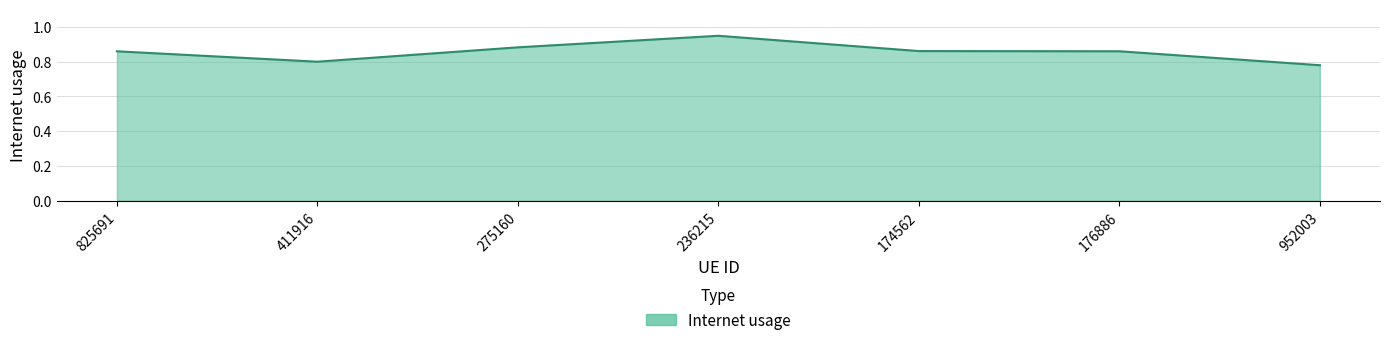

At which category does the data reach its first local peak?

236215